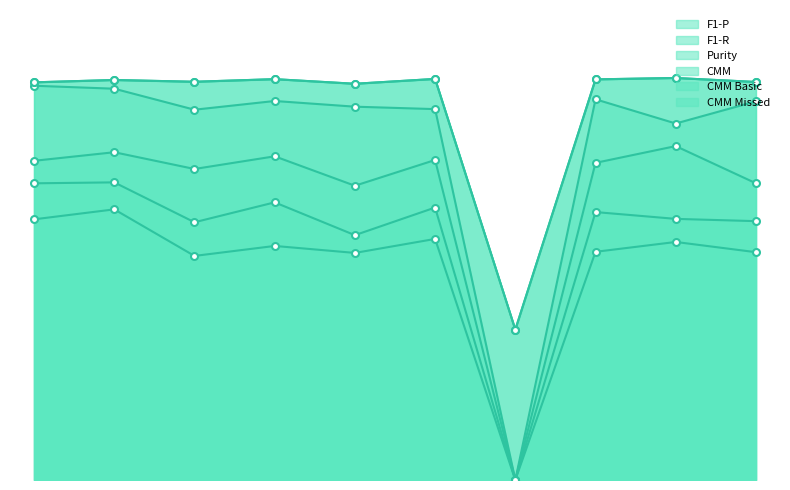

True or false: F1-R has a value of 0.7 at 1.

True